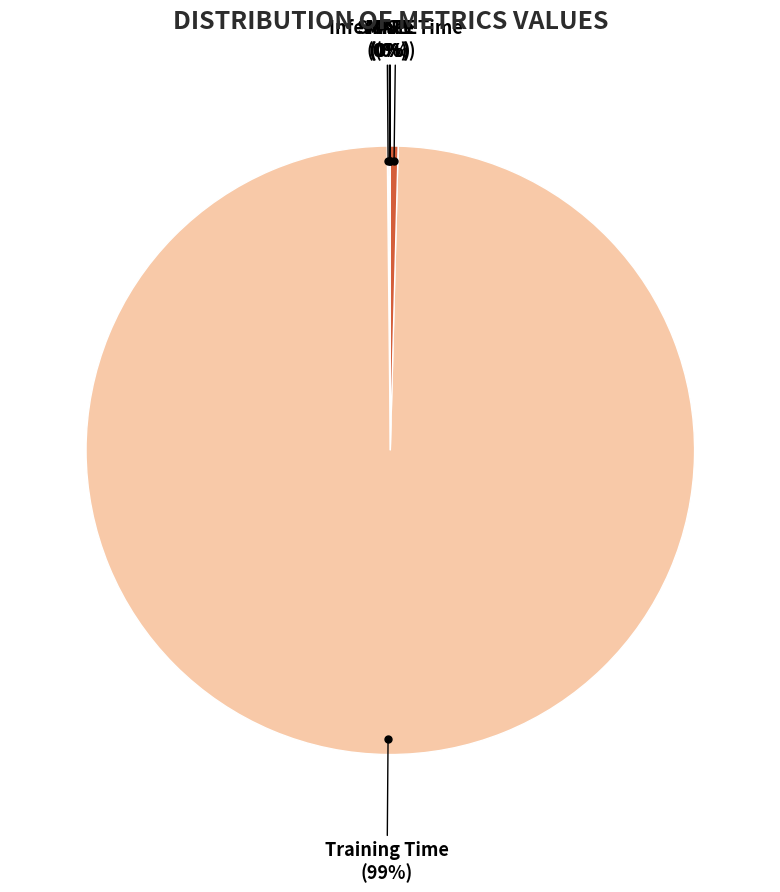

Is there a majority slice in this chart?

Yes